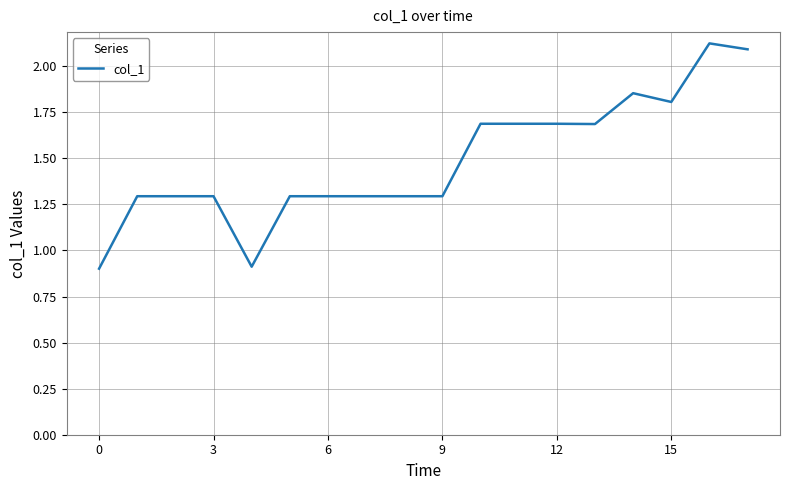

Is this an area chart (filled region under the line)?

No